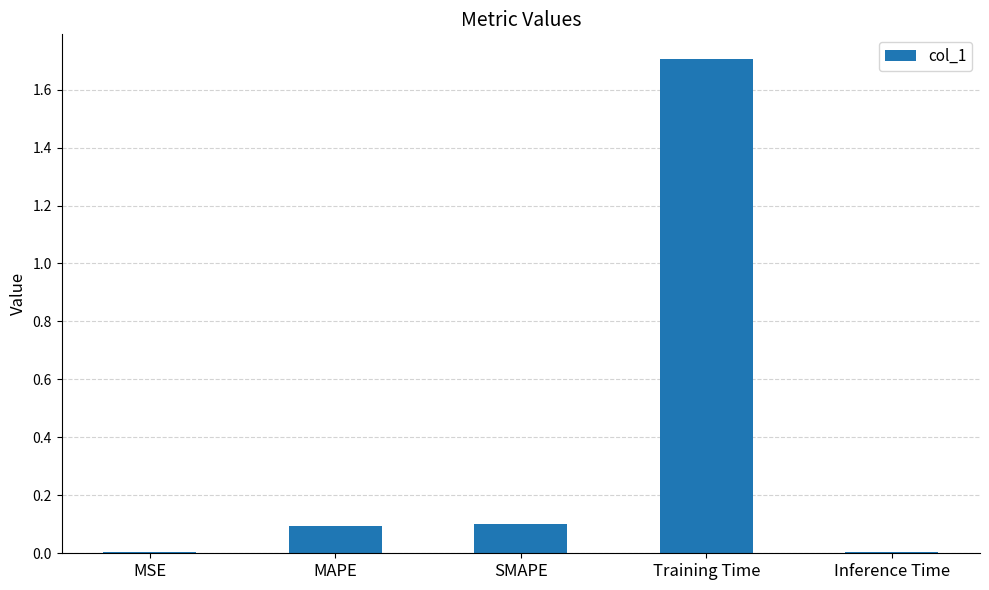

Are the bars horizontal?

No